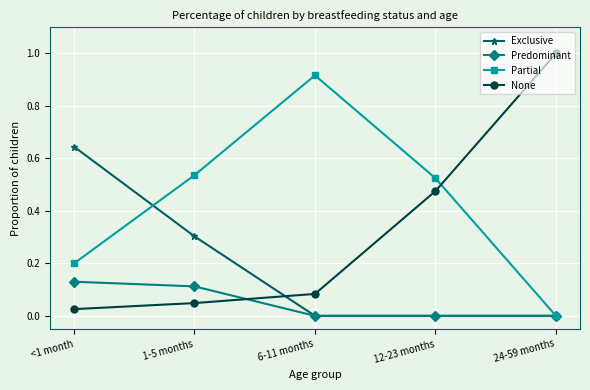

What is the average value of the Partial series?

0.4